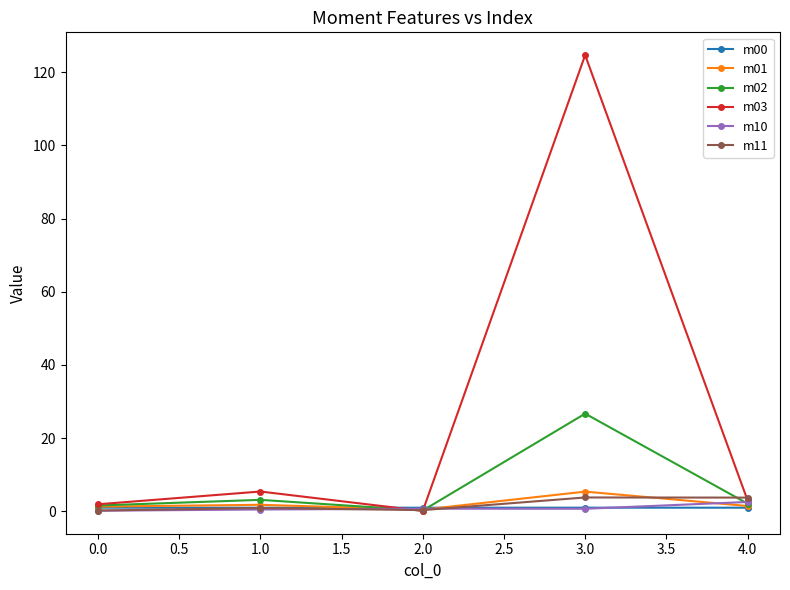

At which category does m03 reach its first local peak?

1.0